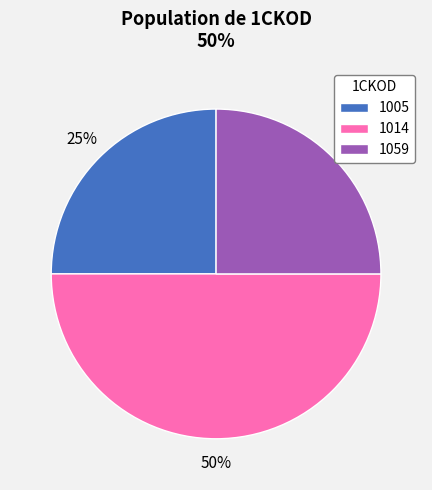

To the nearest percent, what percentage of the pie is 1059?

25%